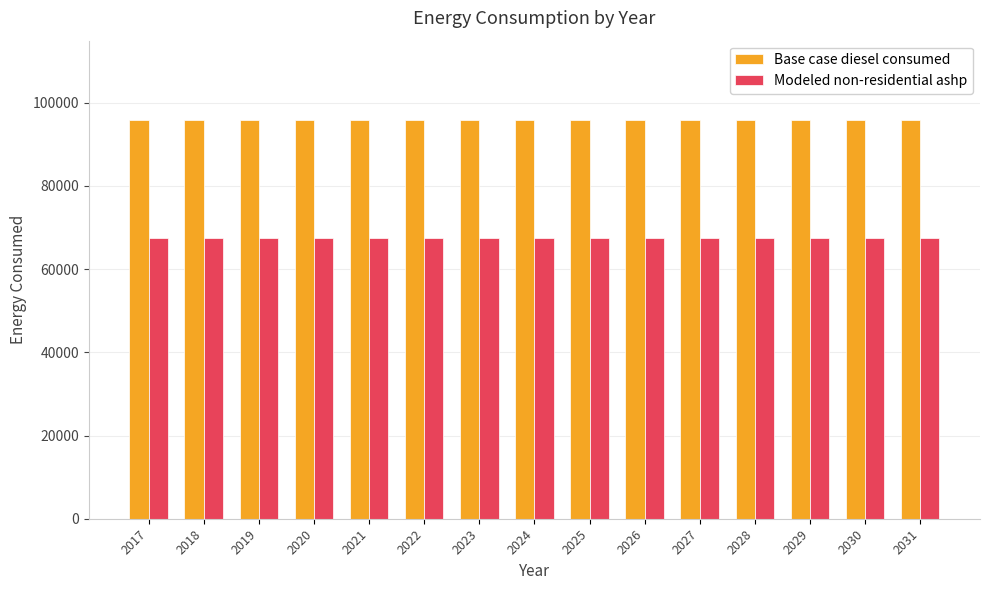

Is the value of Base case diesel consumed at 2025 greater than the value of Modeled non-residential ashp at 2018?

Yes